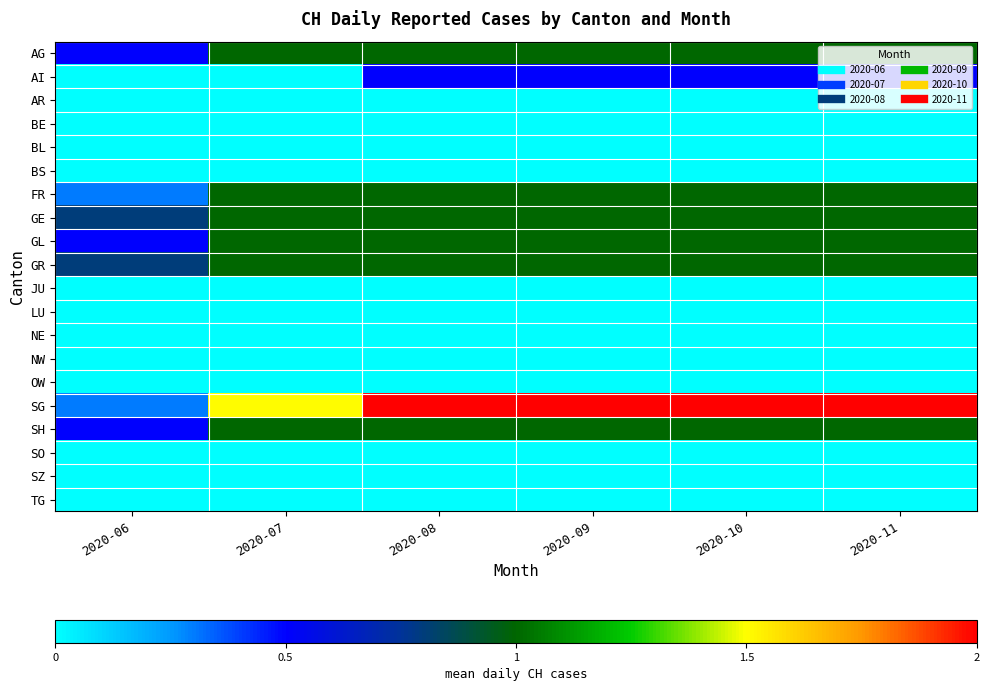

Which series has the widest spread of values?

SG